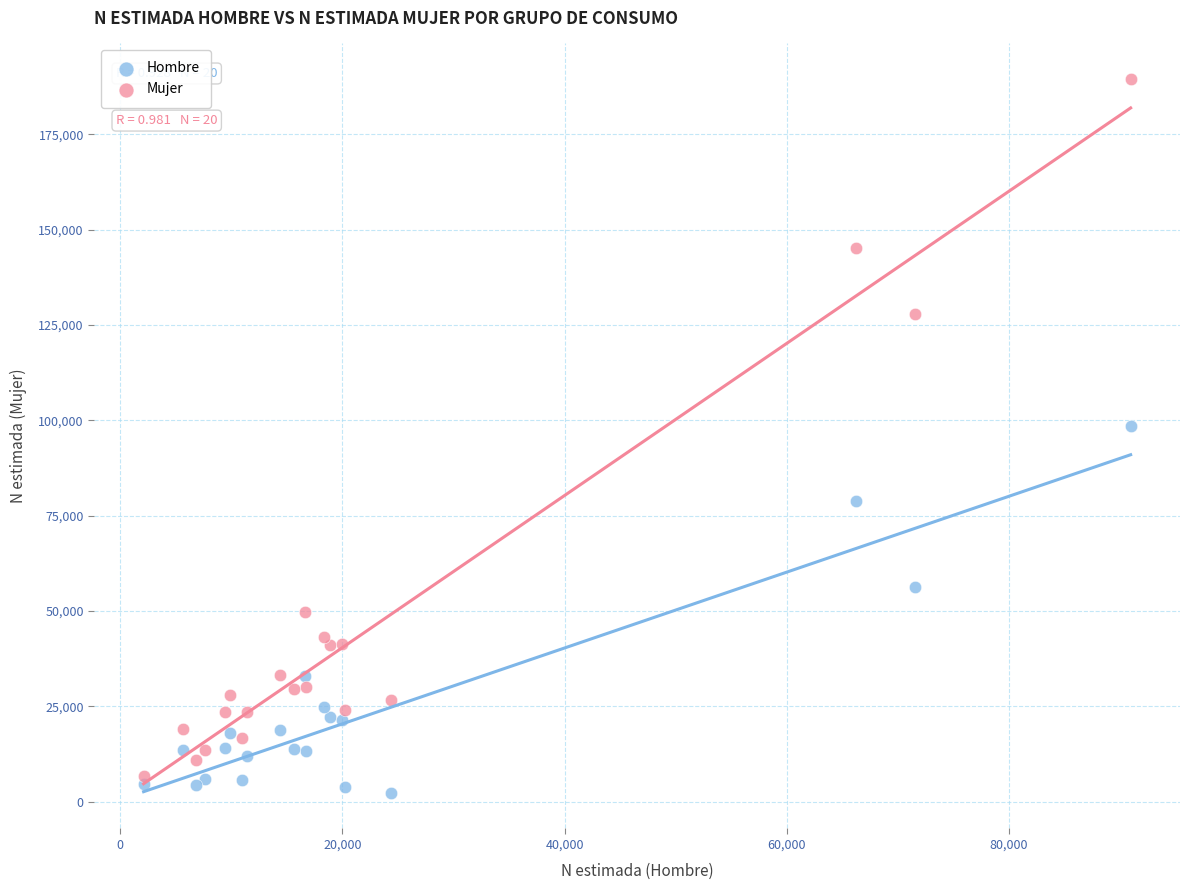

Which series contains the lowest Y value?

Hombre